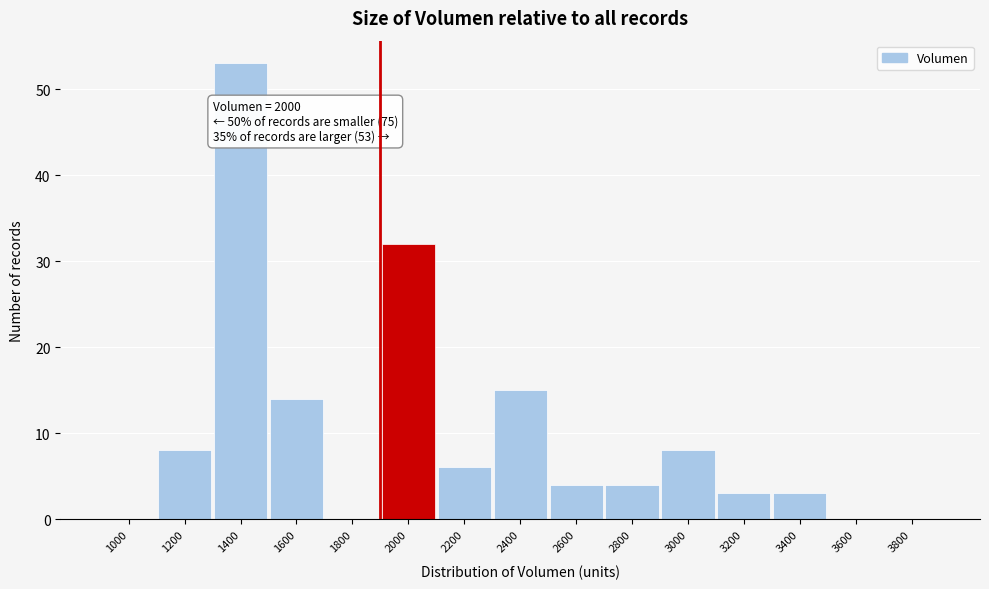

Reading right to left, extract all data points from this chart.

3800=0	3600=0	3400=3	3200=3	3000=8	2800=4	2600=4	2400=15	2200=6	2000=32	1800=0	1600=14	1400=53	1200=8	1000=0